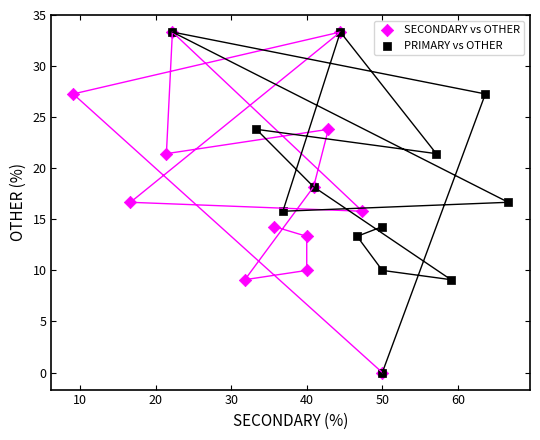

What are all the series names shown in the legend?

SECONDARY vs OTHER, PRIMARY vs OTHER